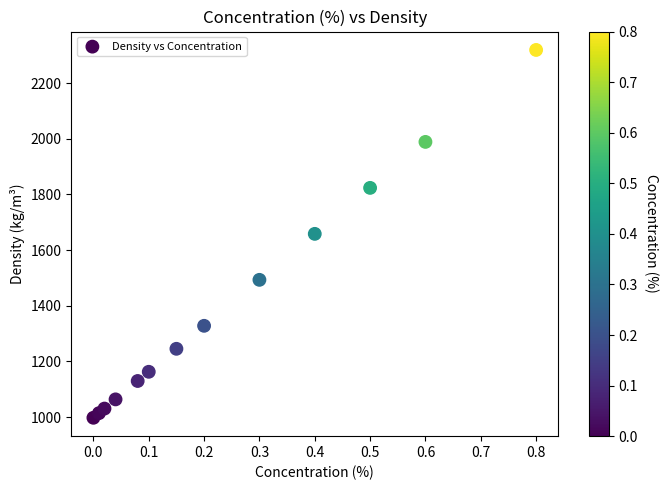

What is the range of Y values (max minus min)?

1322.2